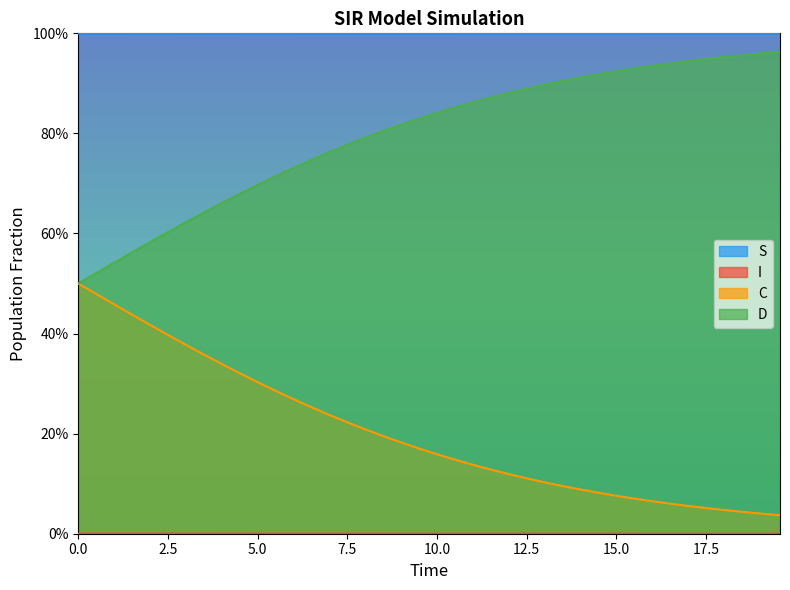

Rank the series by their maximum value, from highest to lowest.

S, D, C, I